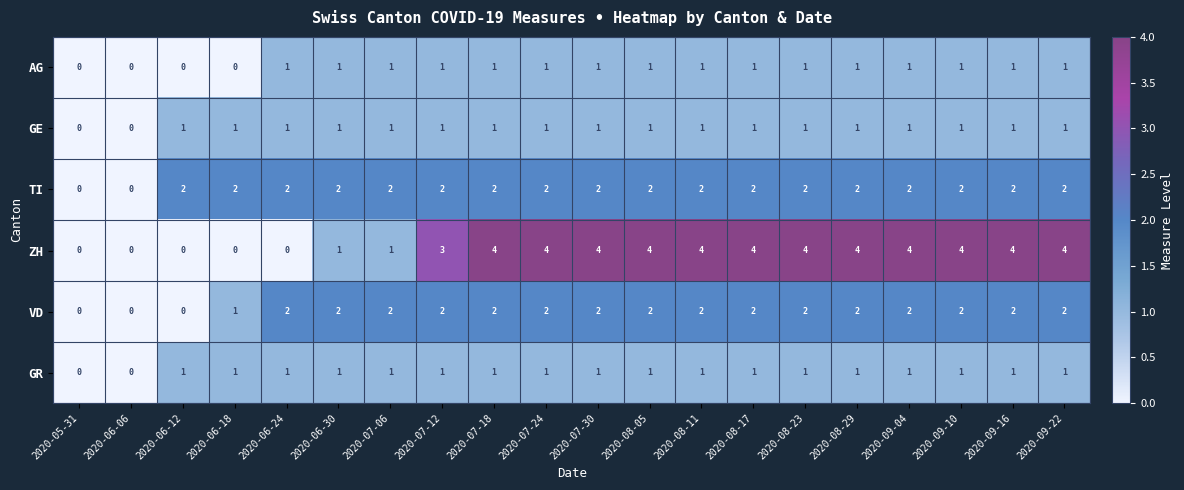

Is it true that GE equals 1 at 2020-07-24?

True